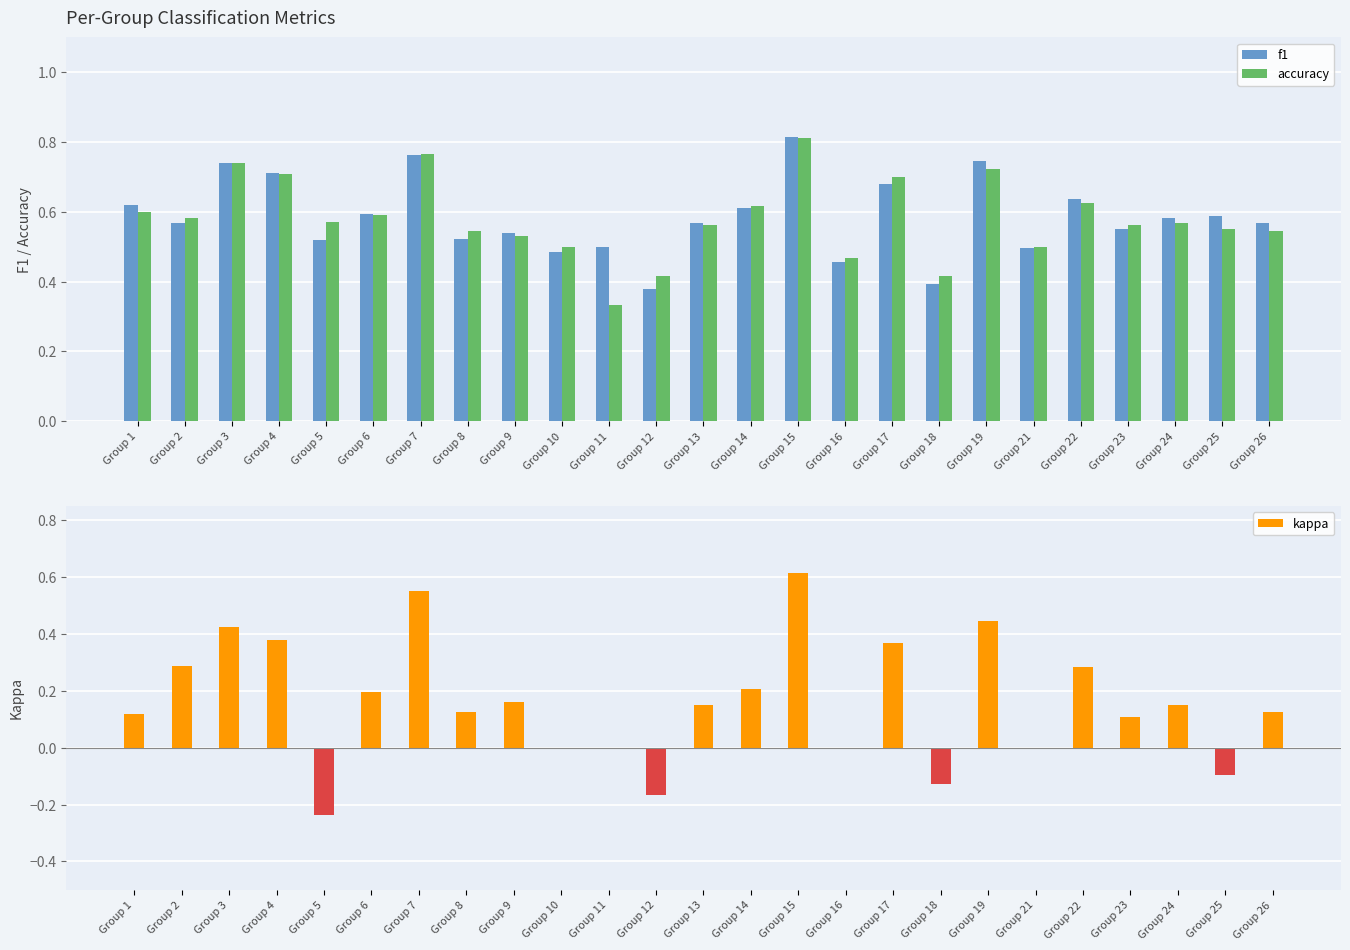

List the labels in order of accuracy value, largest first.

Group 15, Group 7, Group 3, Group 19, Group 4, Group 17, Group 22, Group 14, Group 1, Group 6, Group 2, Group 5, Group 24, Group 13, Group 23, Group 25, Group 8, Group 26, Group 9, Group 10, Group 21, Group 16, Group 12, Group 18, Group 11